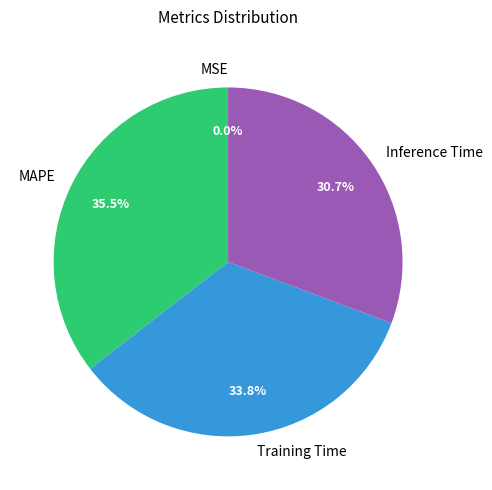

Which category has the biggest portion of the pie?

MAPE